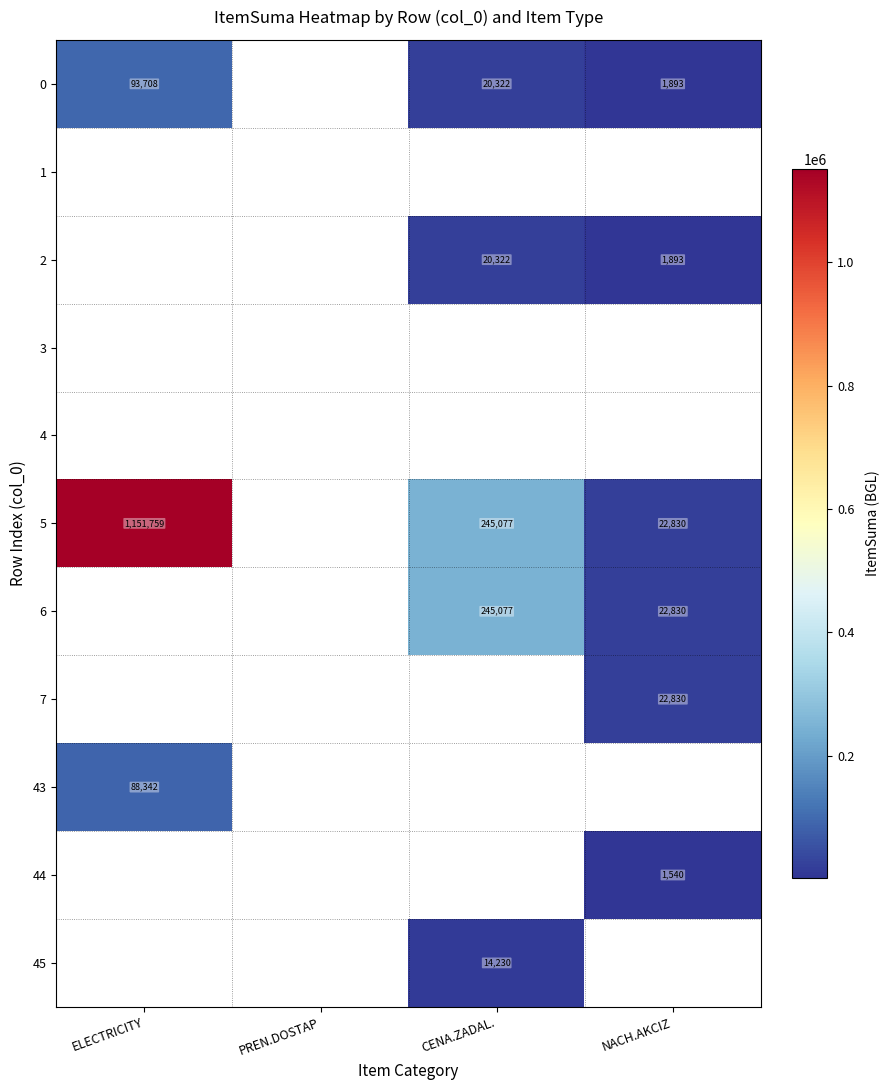

What is the smallest value displayed?

1540.0